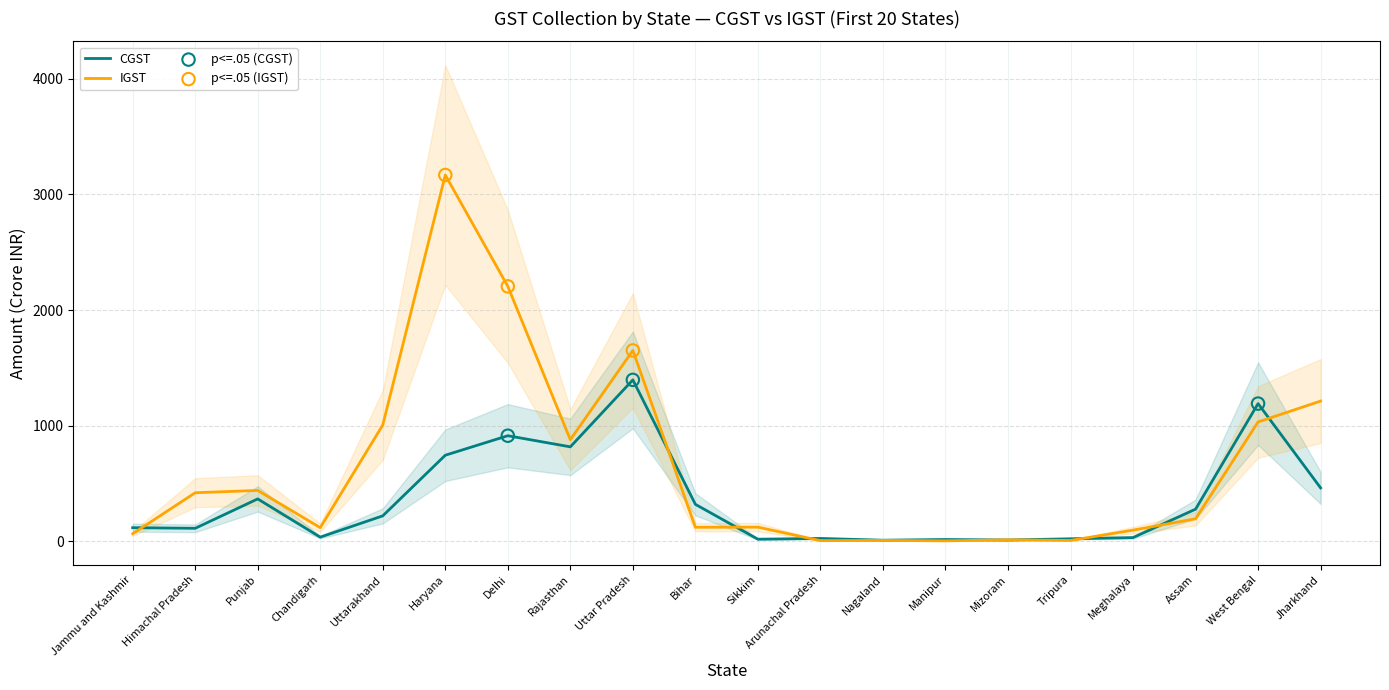

Which series contains the lowest Y value?

IGST